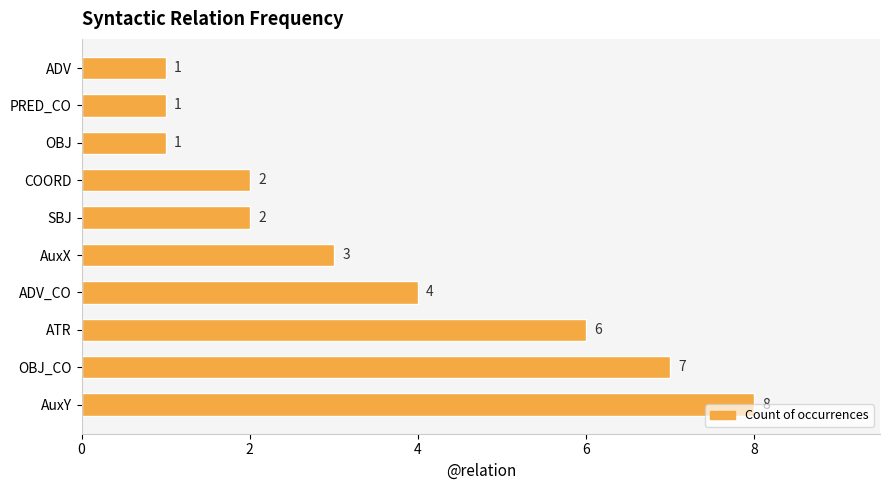

True or false: the data shows 7 at OBJ_CO.

True